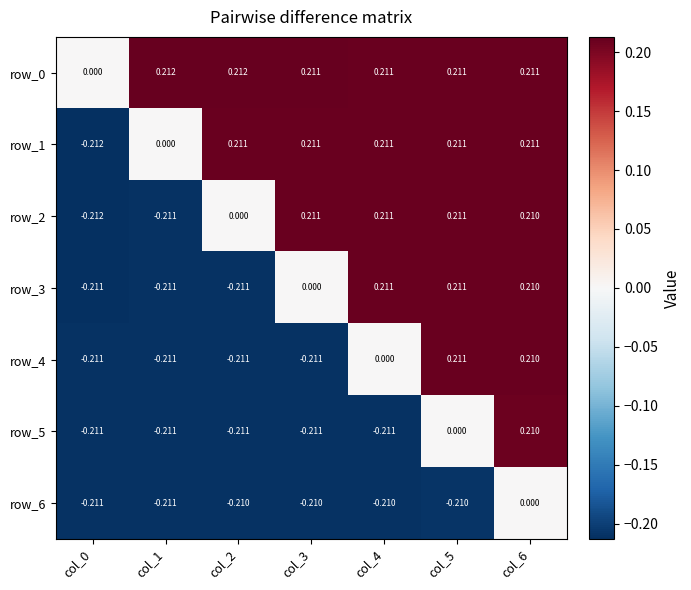

How many values in row_4 are below zero?

4